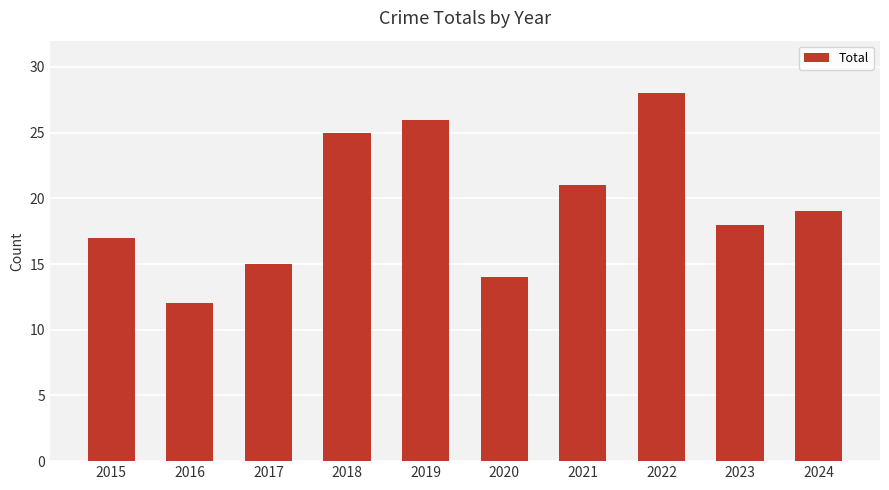

How many distinct data groups are displayed?

1